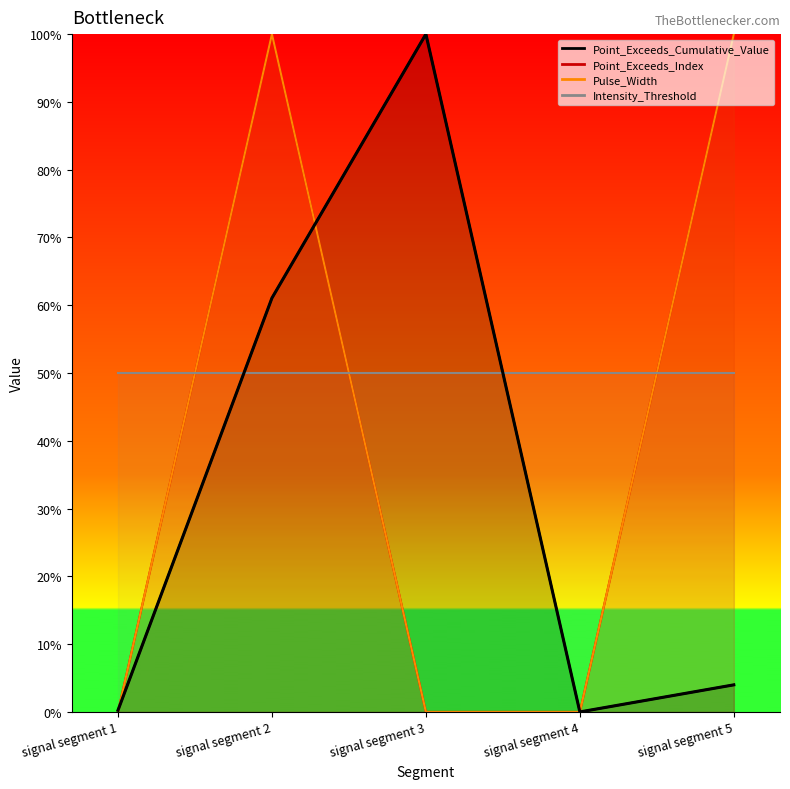

Which series has the largest total across all categories?

Point_Exceeds_Index